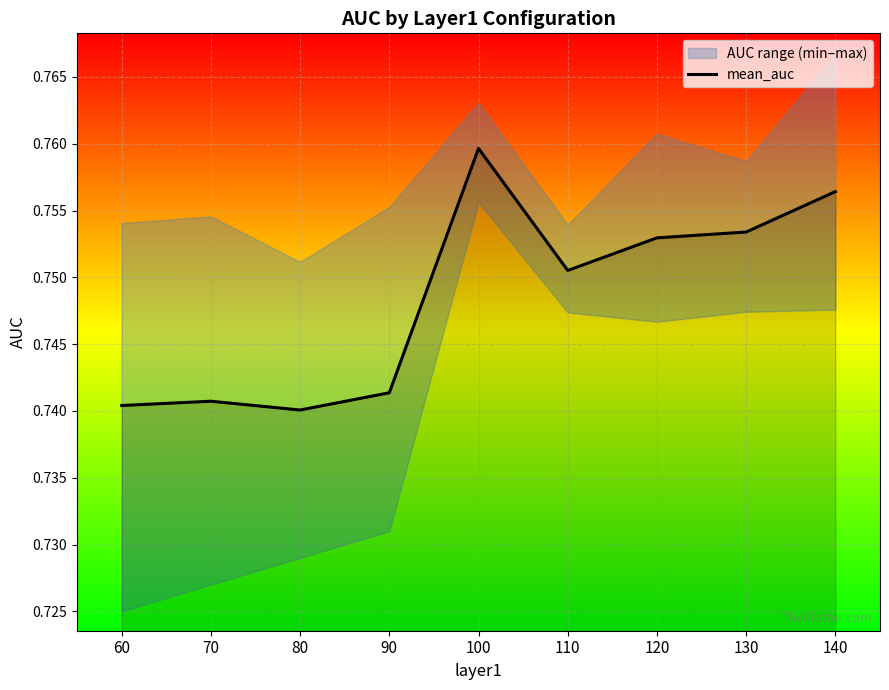

Rank the categories by value from lowest to highest.

80, 60, 70, 90, 110, 120, 130, 140, 100